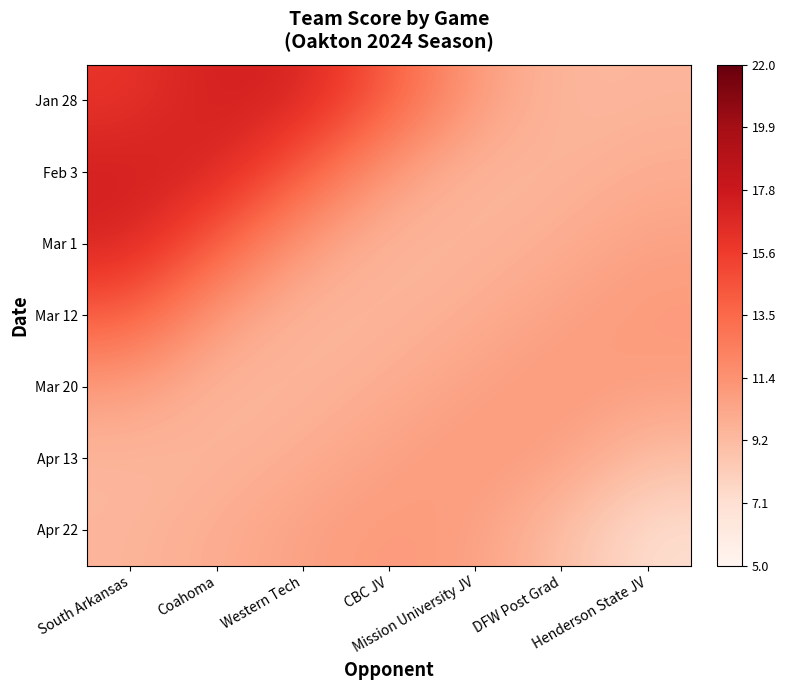

At Coahoma, list the series in order from largest to smallest.

Jan 28, Feb 3, Mar 1, Mar 12, Apr 22, Apr 13, Mar 20